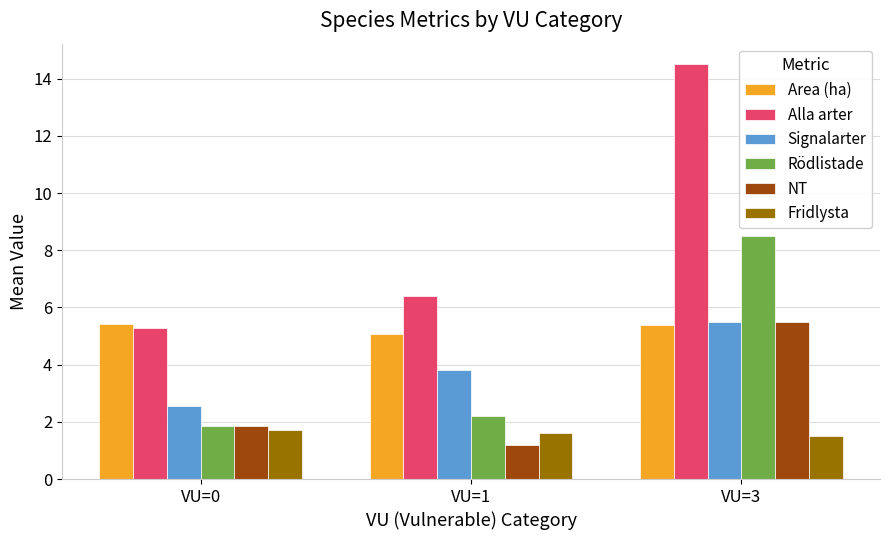

The value of Alla arter at VU=0 is 5.3. True or false?

True